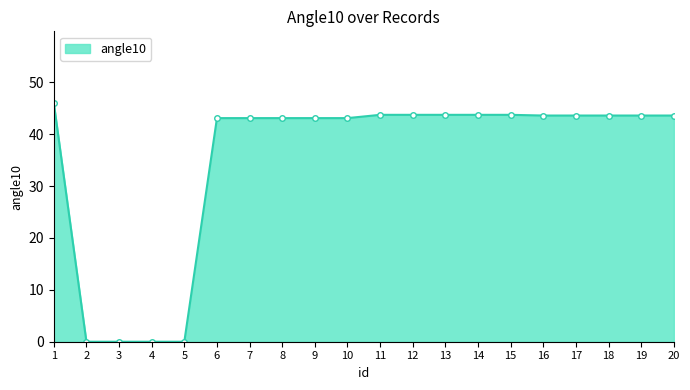

Is it true that the value at 6 is 43.1?

True